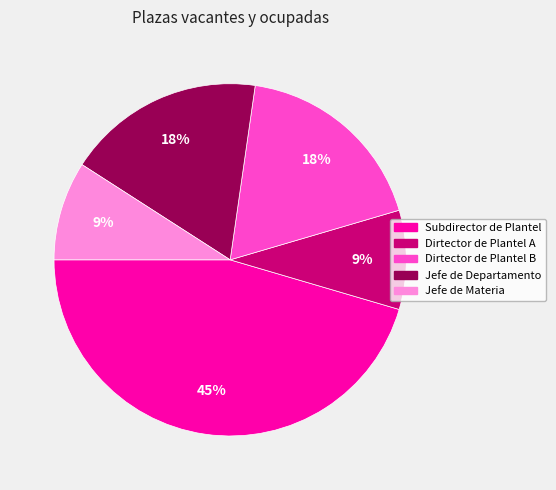

To the nearest percent, what percentage of the pie is Jefe de Materia?

9%